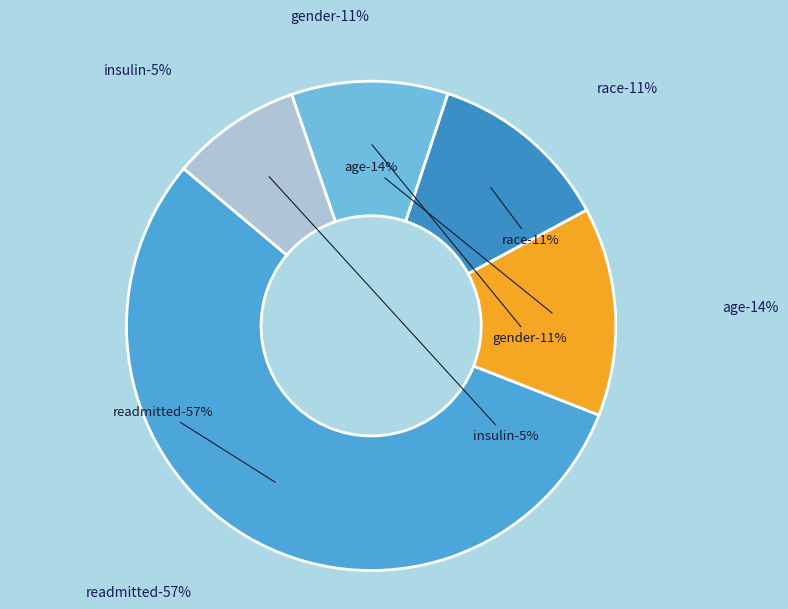

Which category has the smallest portion of the pie?

insulin